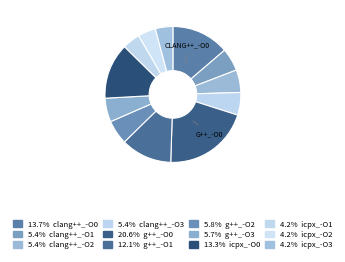

To the nearest percent, what is the average slice percentage?

8%